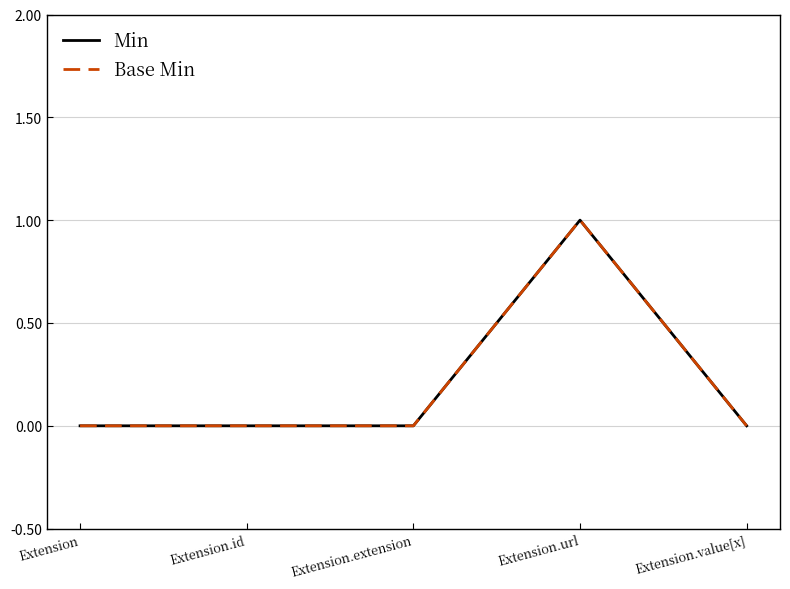

Is this an area chart (filled region under the line)?

No